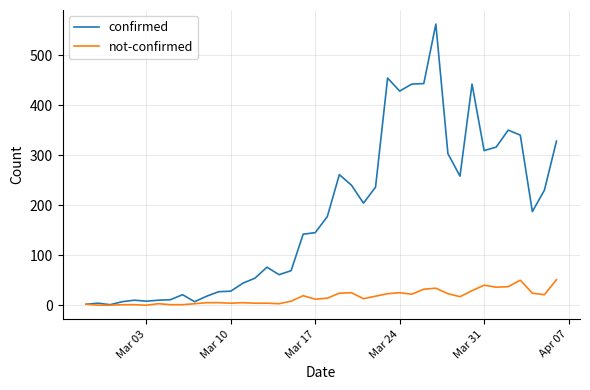

Rank the series by their maximum value, from highest to lowest.

confirmed, not-confirmed